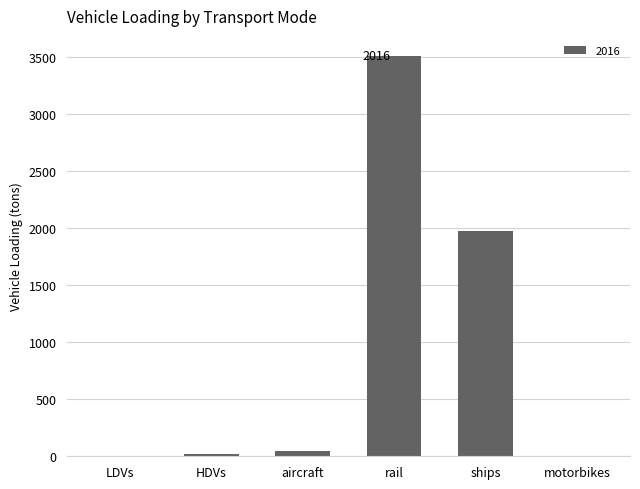

At which label does the data first exceed 41?

aircraft